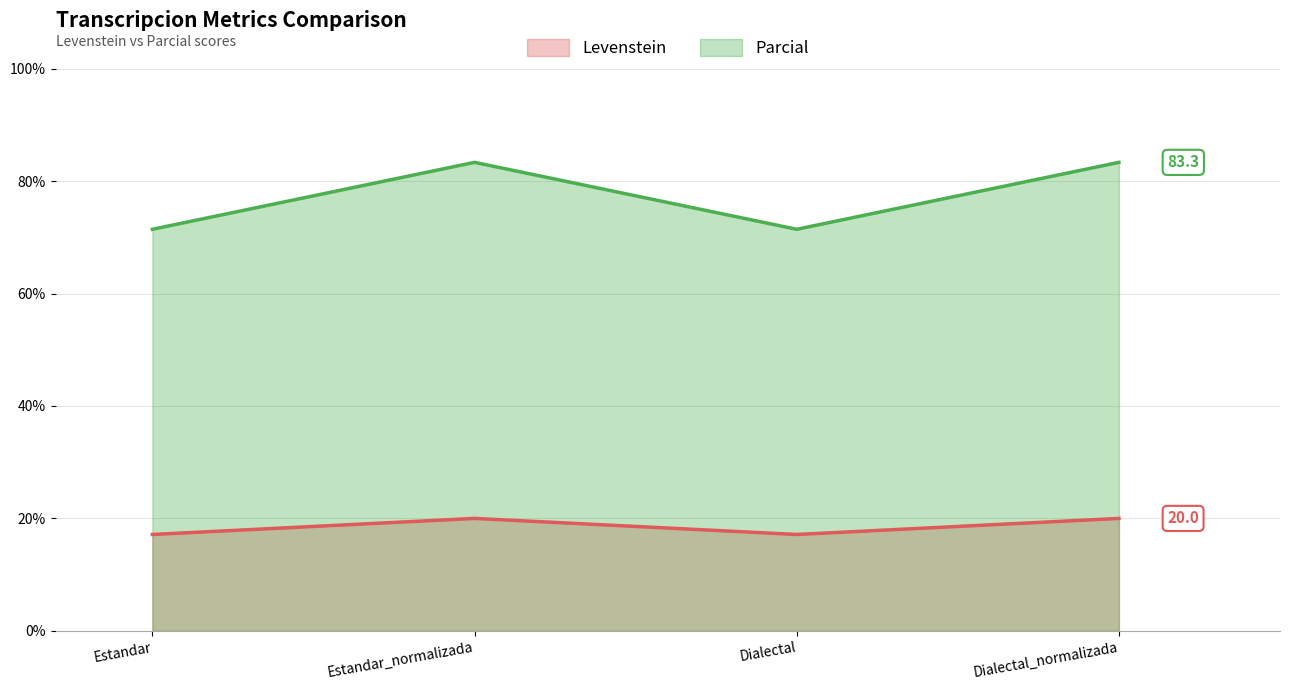

At which label does Levenstein_line first exceed 19?

Estandar_normalizada